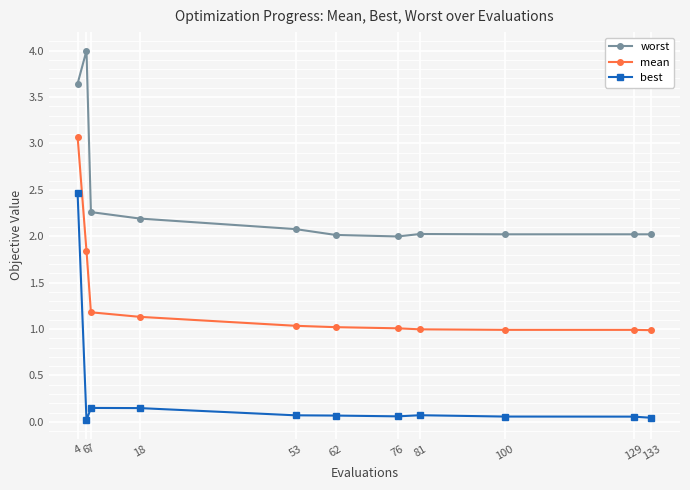

Is it true that best equals 0.1 at 129?

True